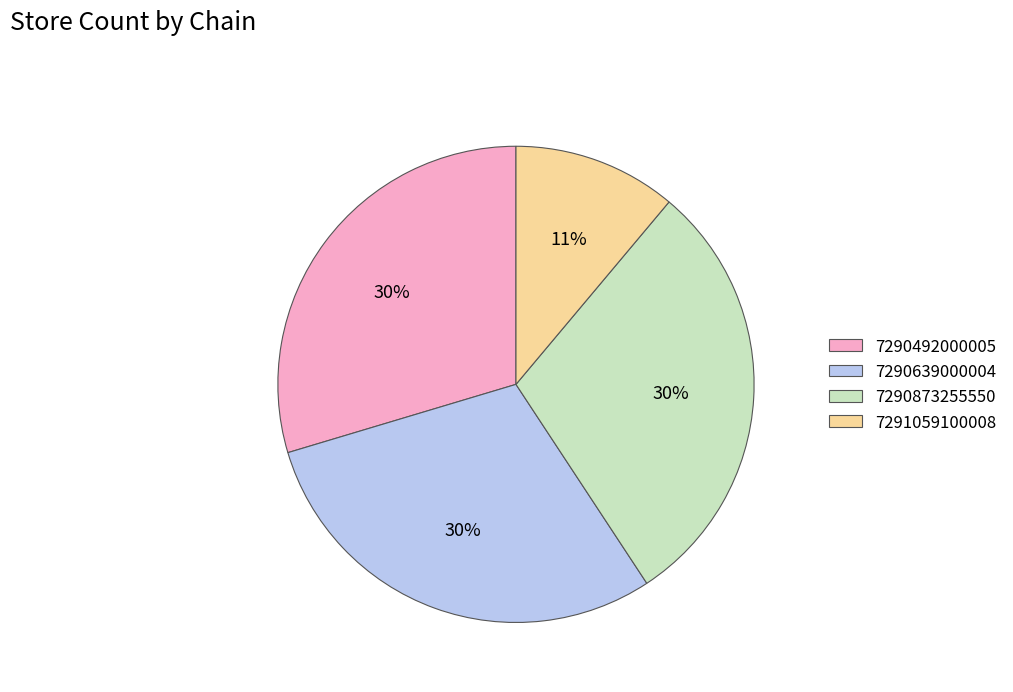

To the nearest percent, what portion does 7290873255550 represent?

30%